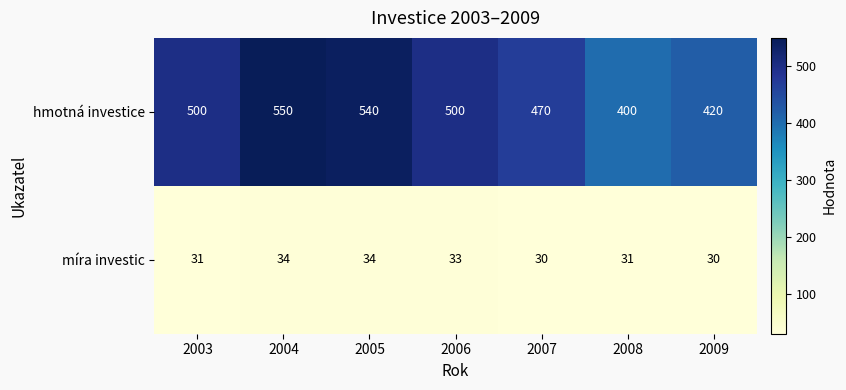

What is the total value across all series at 2004?

584